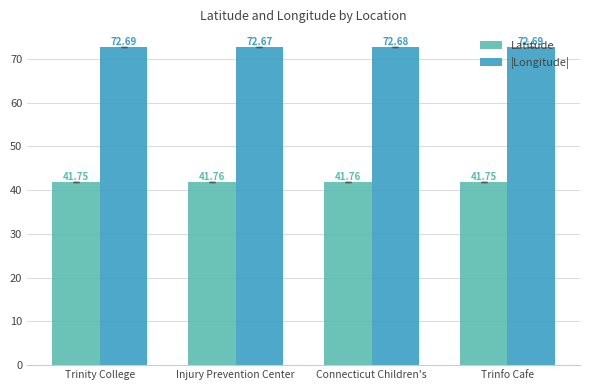

Rank the series by their maximum value, from lowest to highest.

Latitude, |Longitude|